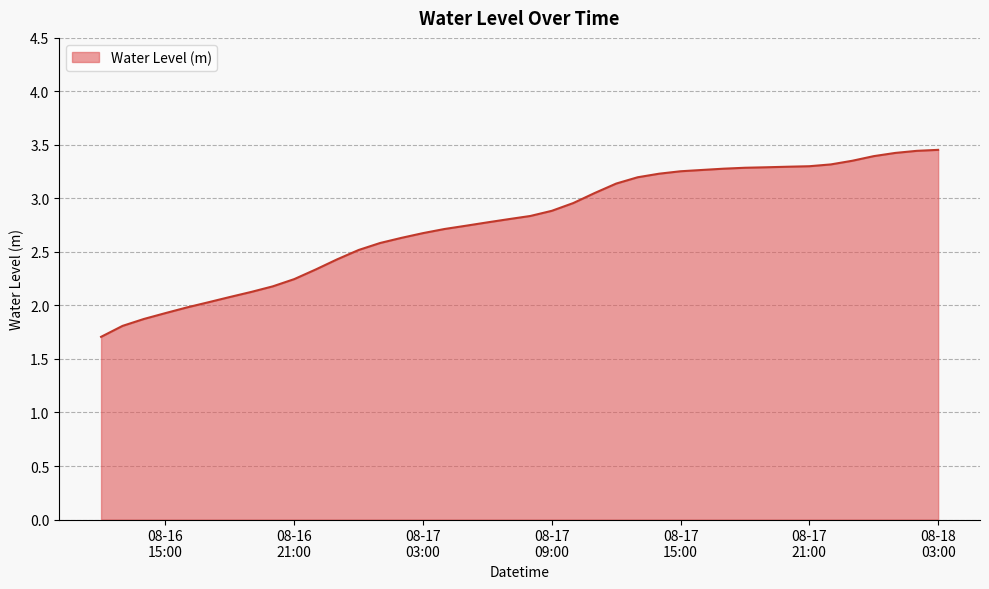

What is the difference between the maximum and minimum values?

1.7